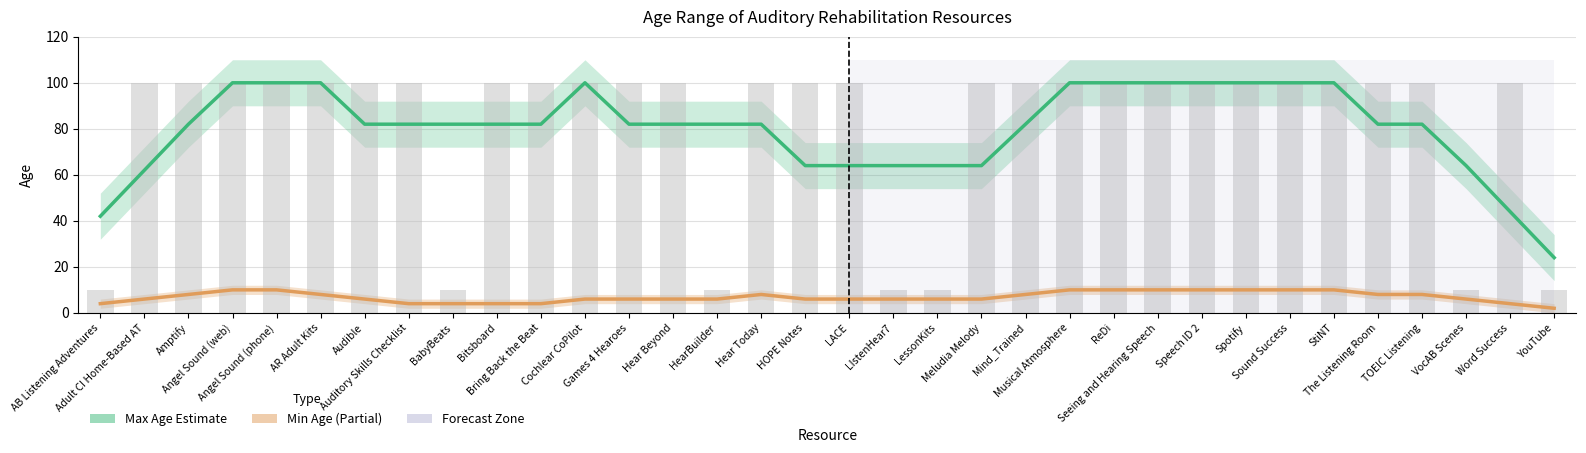

What is the value of the Min Age (Partial Estimate) bar at the 15th from the left?

6